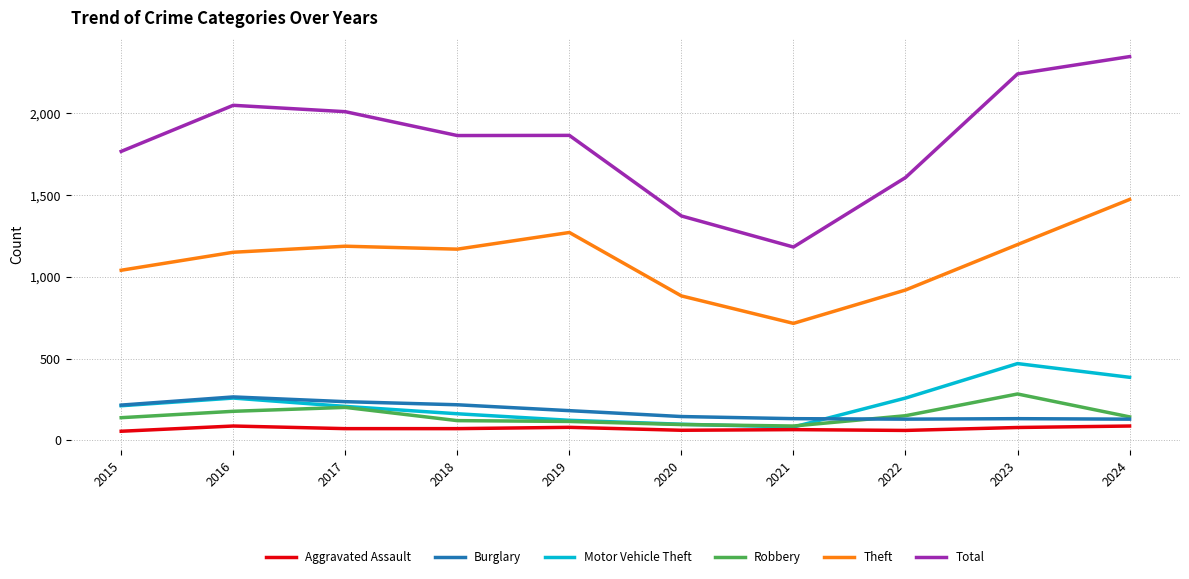

How many lines are shown in the chart?

6